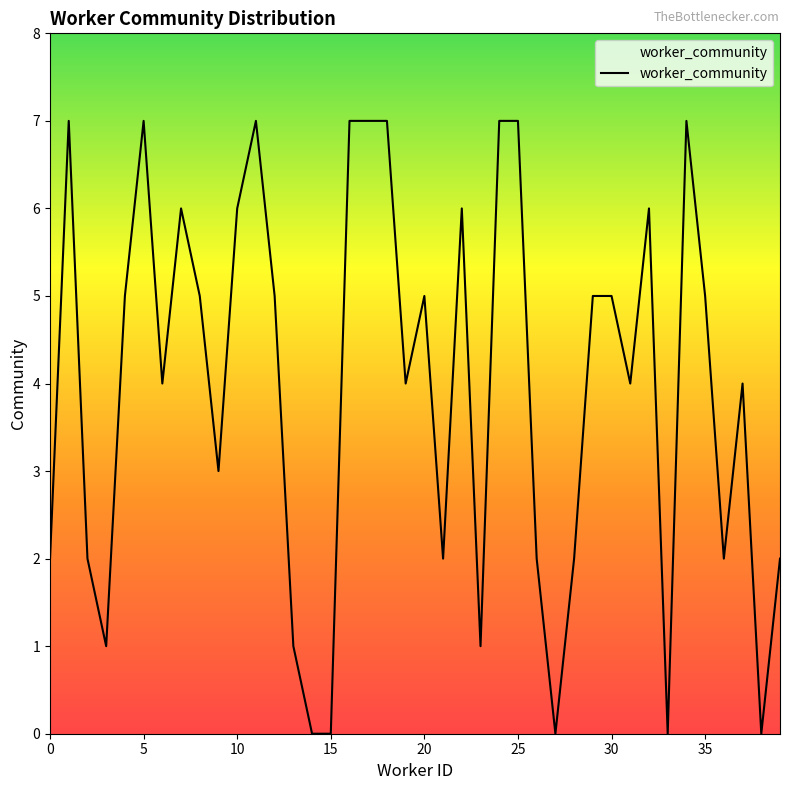

Is this an area chart (filled region under the line)?

No